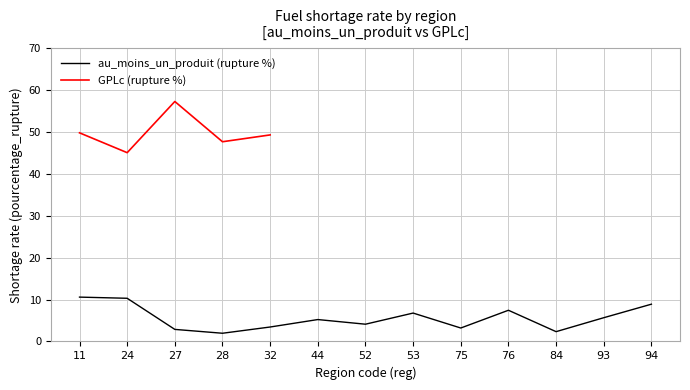

List the labels in order of value, largest first.

11, 24, 94, 76, 53, 93, 44, 52, 32, 75, 27, 84, 28